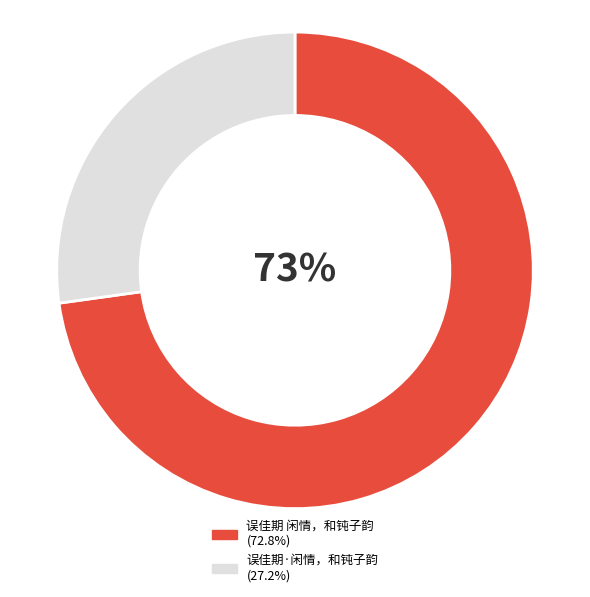

What percentage is the 误佳期·闲情，和钝子韵 slice, to the nearest percent?

27%